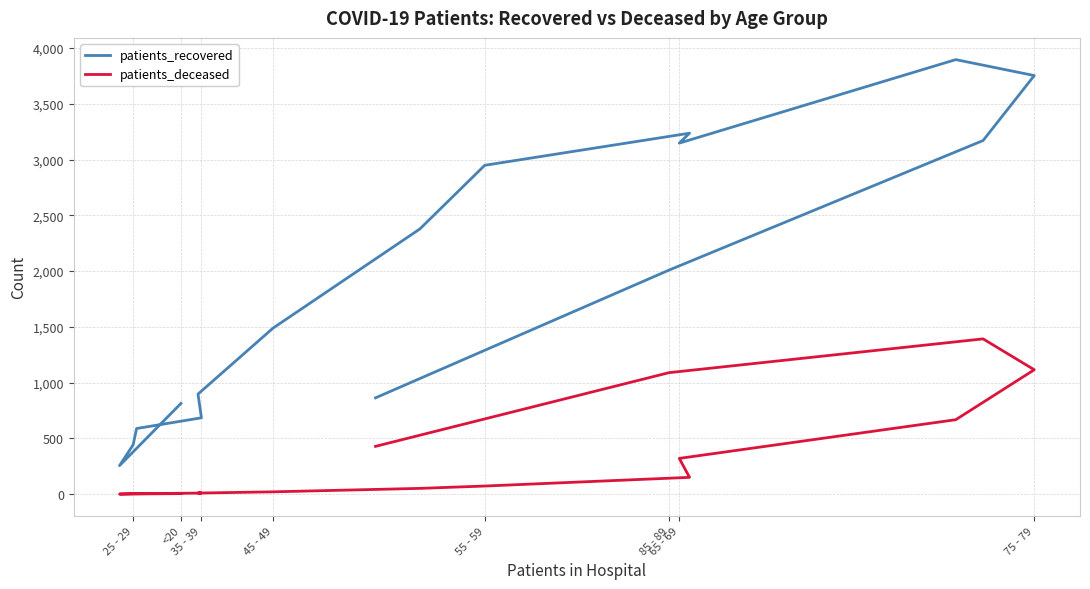

At how many categories does at least one series exceed 1783?

8